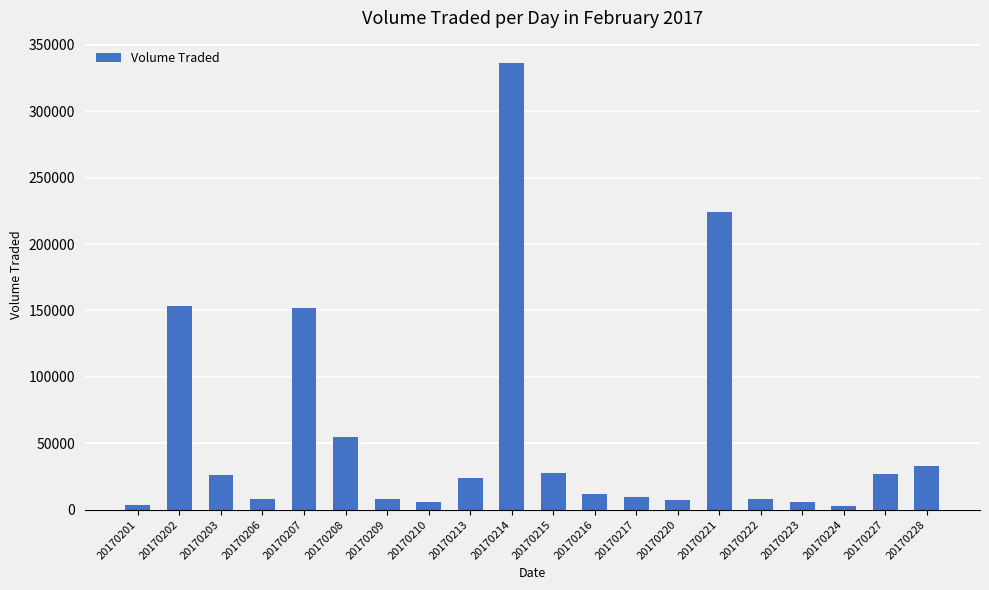

How many bars are there in total?

20